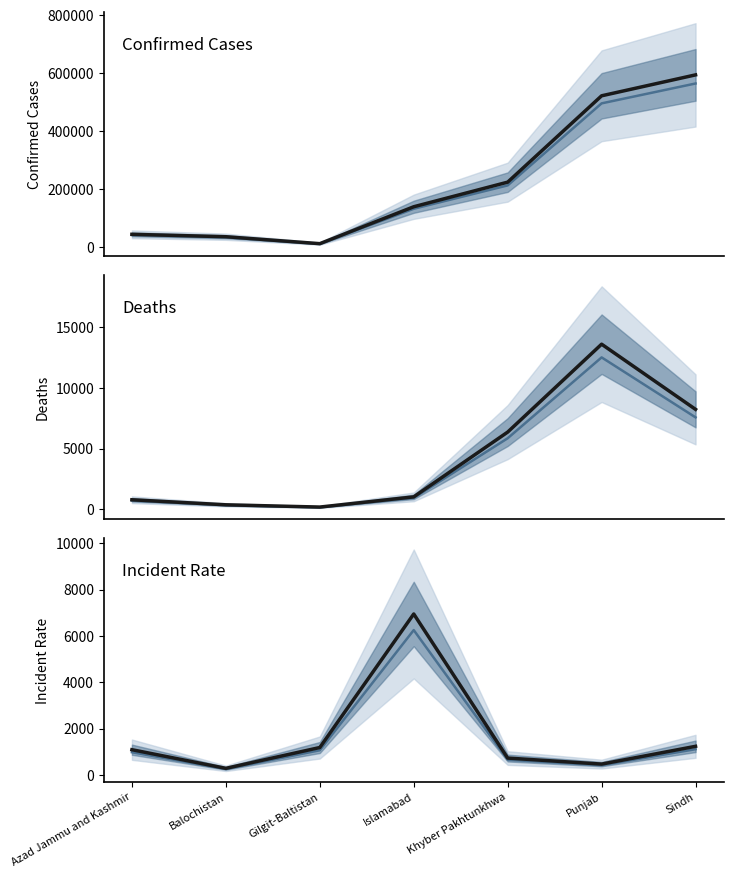

Is this an area chart (filled region under the line)?

No